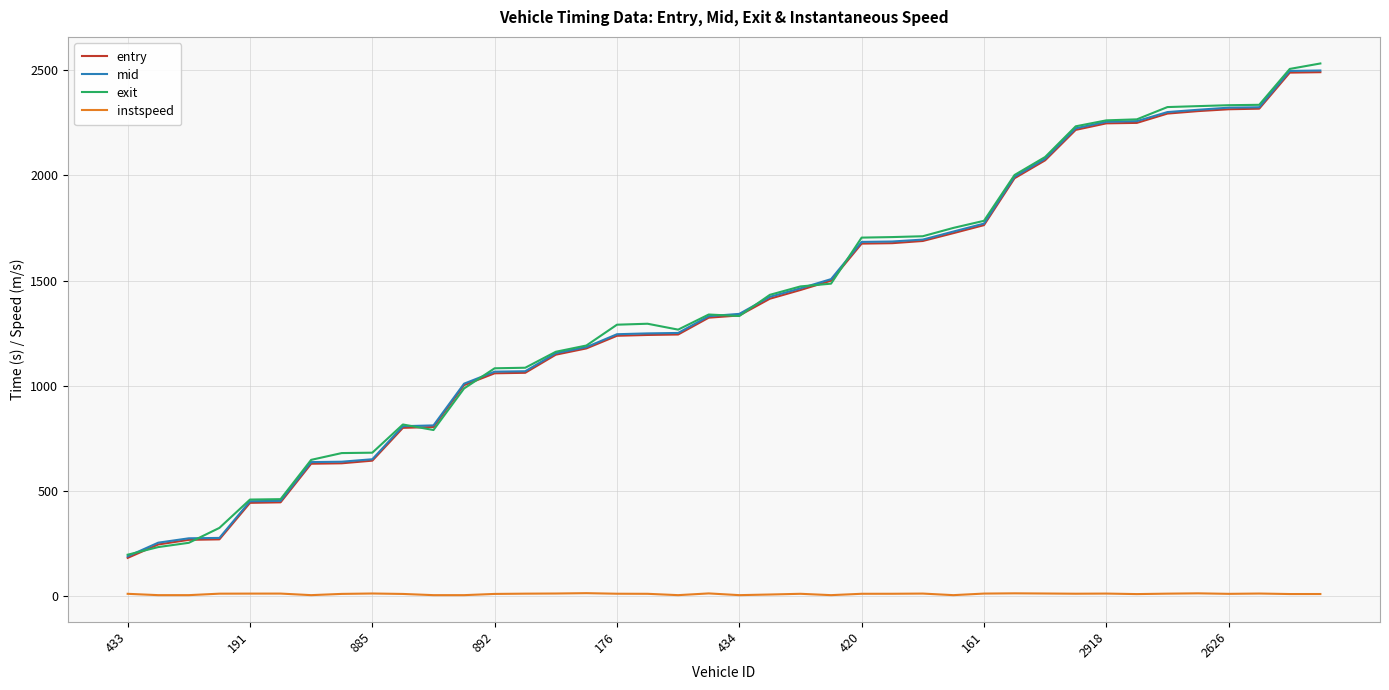

What is the greatest value displayed?

2532.6